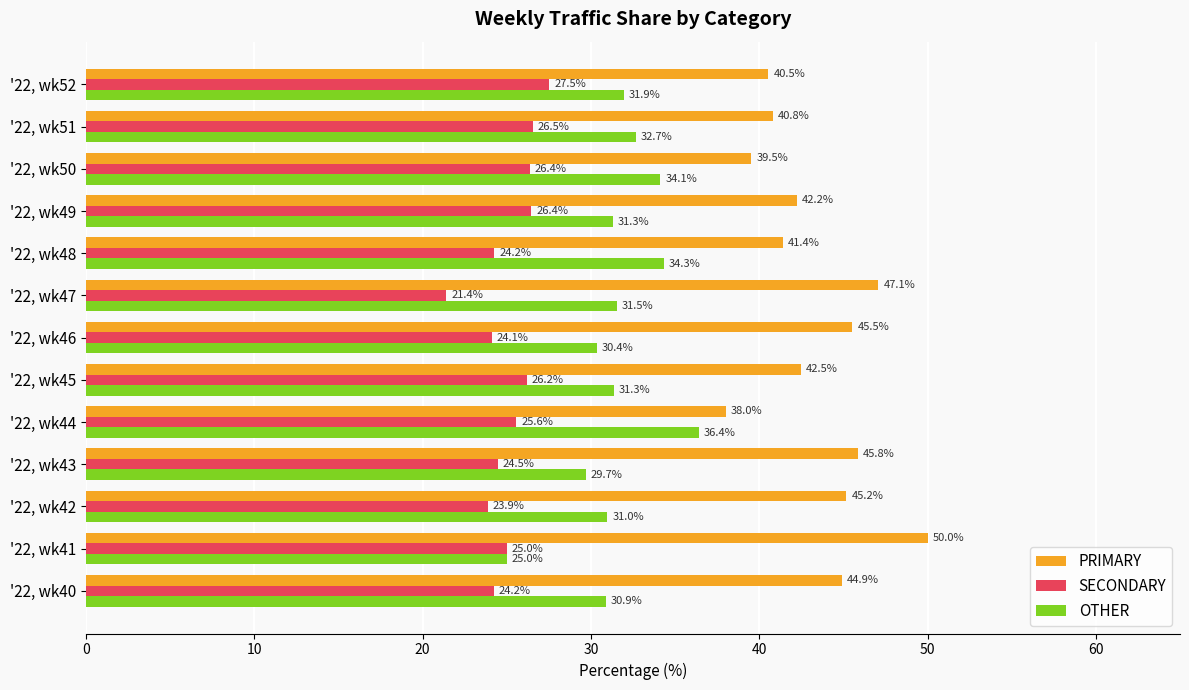

Which category has the lowest value in the OTHER series?

'22, wk41